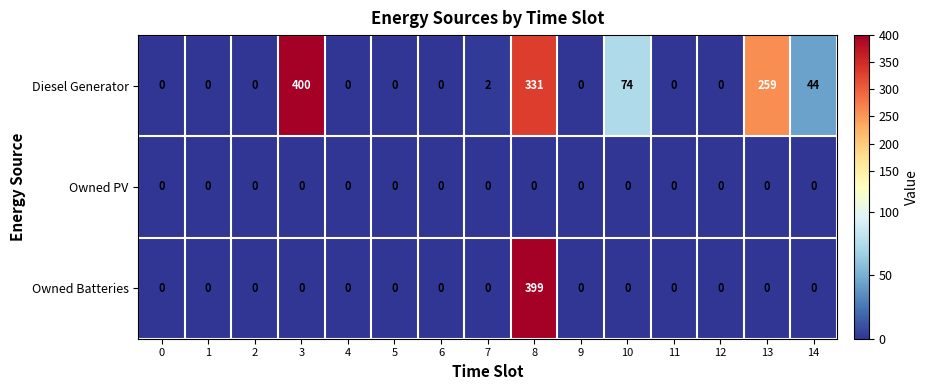

What is the highest value of the Diesel Generator series?

400